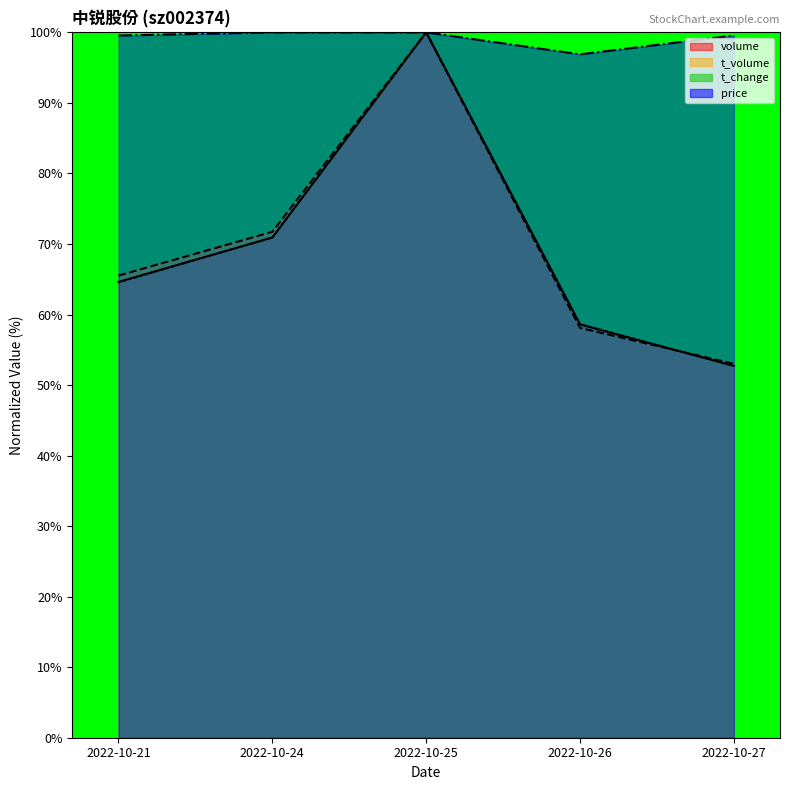

Between 2022-10-21 and 2022-10-27, which is larger?

2022-10-21